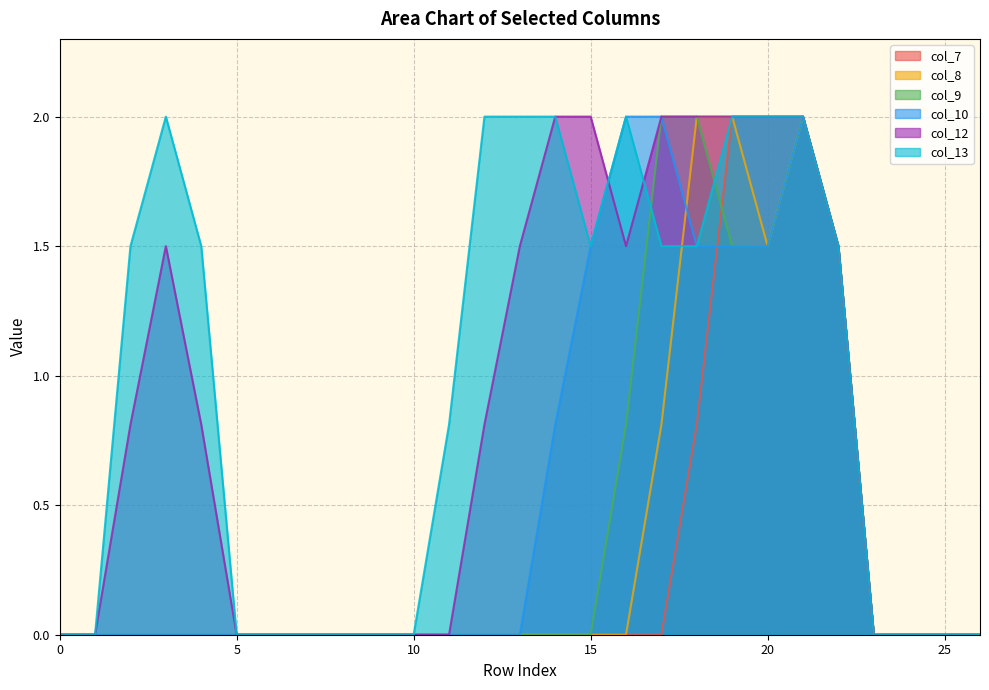

What is the value of the col_7 point at the 22nd from the left?

2.0